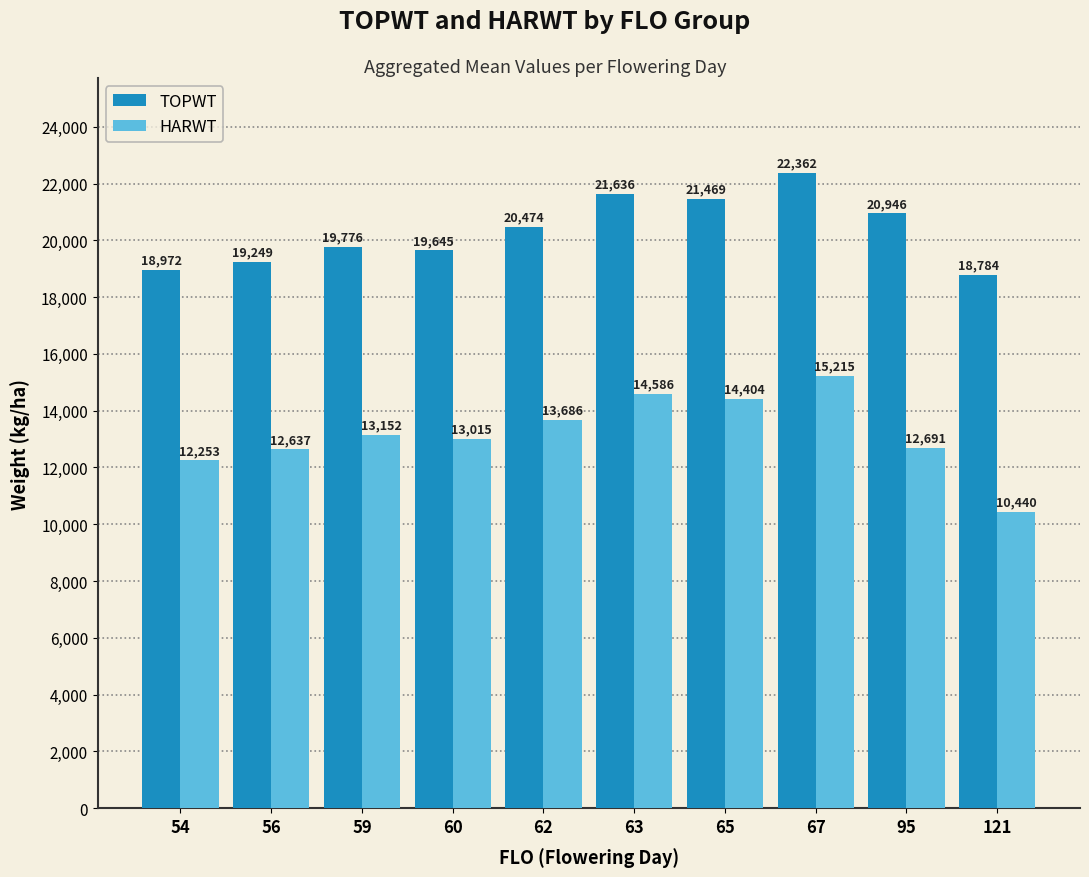

Reading right to left, what are all the values shown in this chart?

TOPWT: 121=18784	95=20946	67=22362	65=21469	63=21636	62=20474	60=19645	59=19776	56=19249	54=18972
HARWT: 121=10440	95=12691	67=15215	65=14404	63=14586	62=13686	60=13015	59=13152	56=12637	54=12253